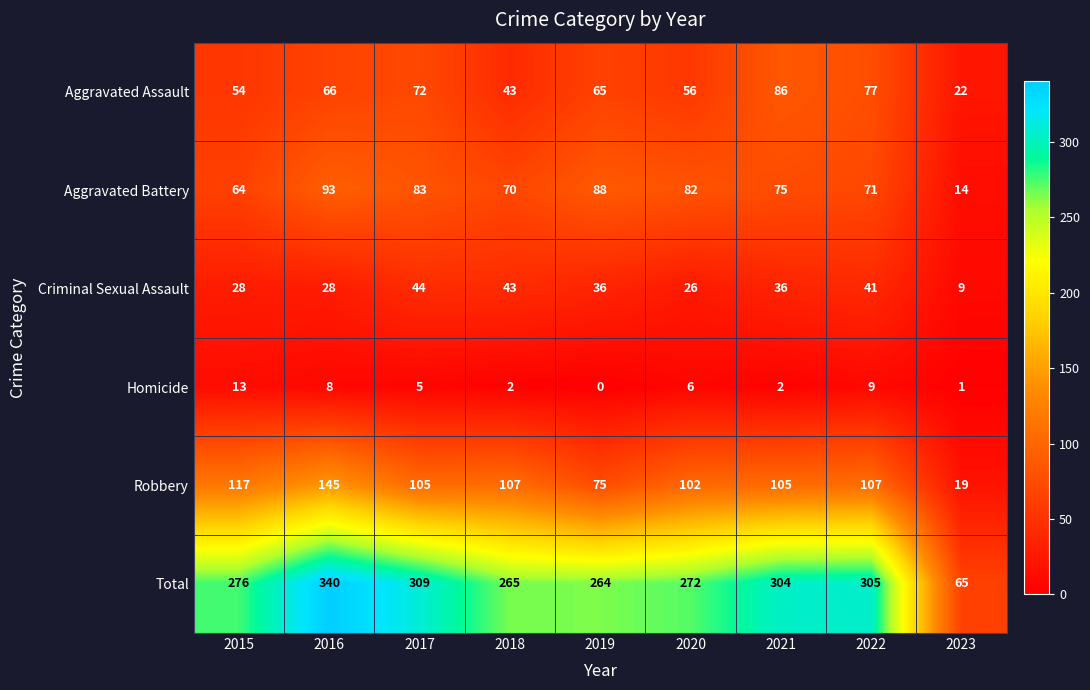

What is the sum of all Aggravated Battery values?

640